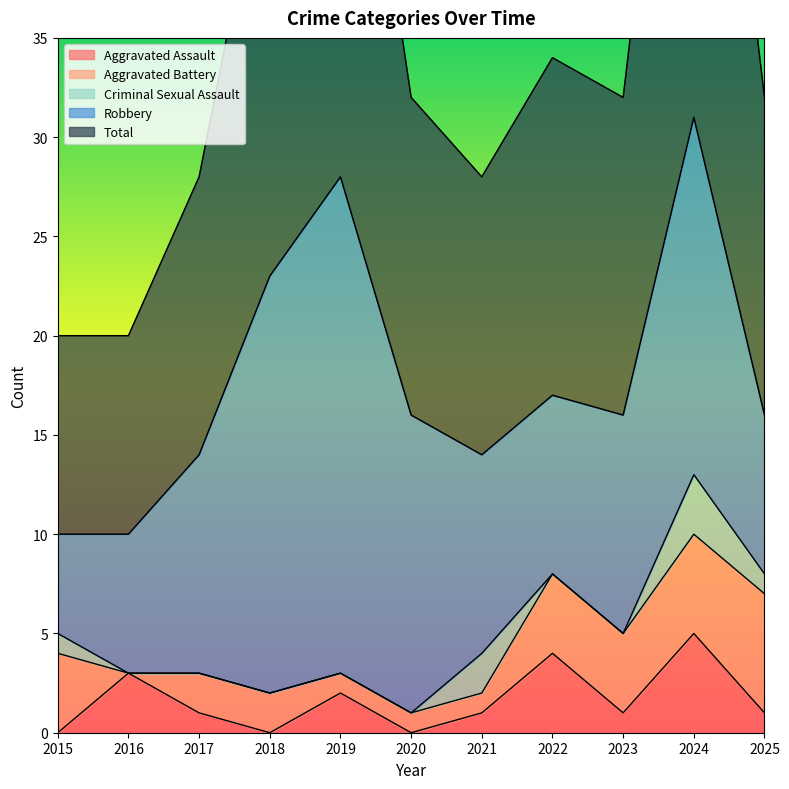

What is the difference between the second highest and second lowest values in the Criminal Sexual Assault series?

2